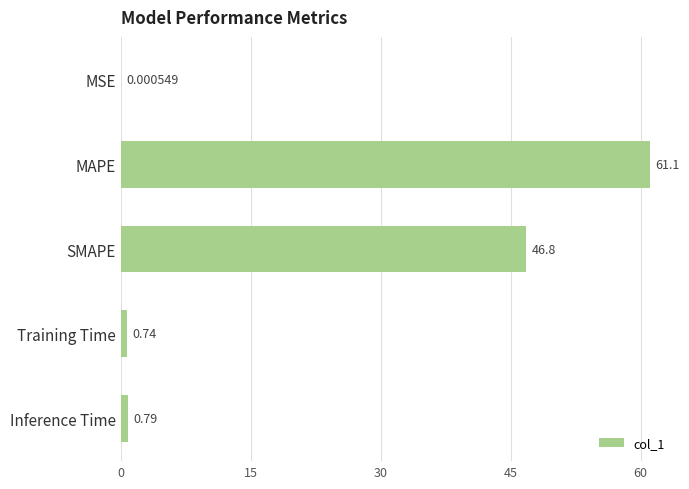

What is the sum of all values?

109.4